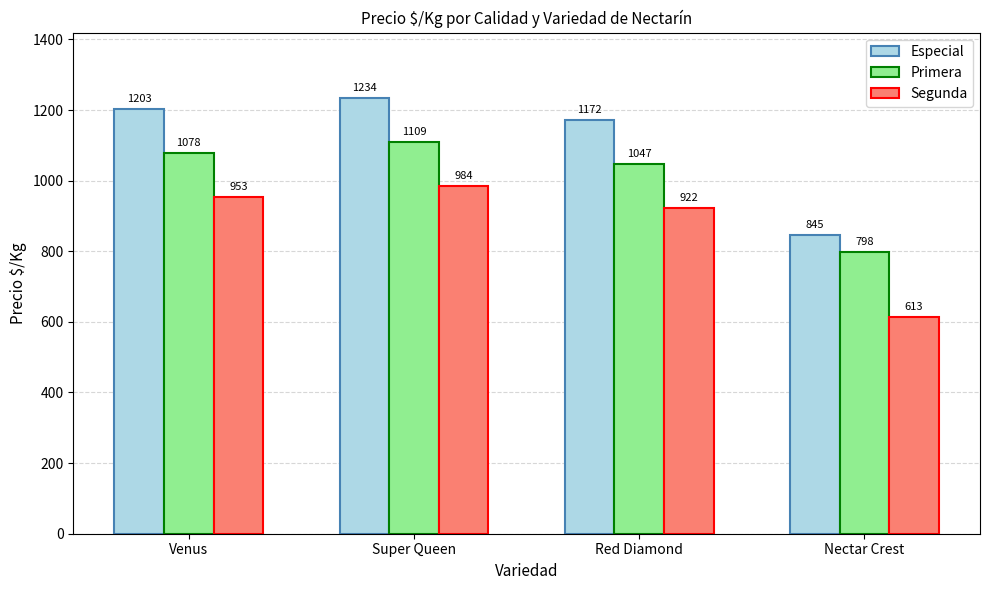

What is the difference between the highest and lowest values at Super Queen?

250